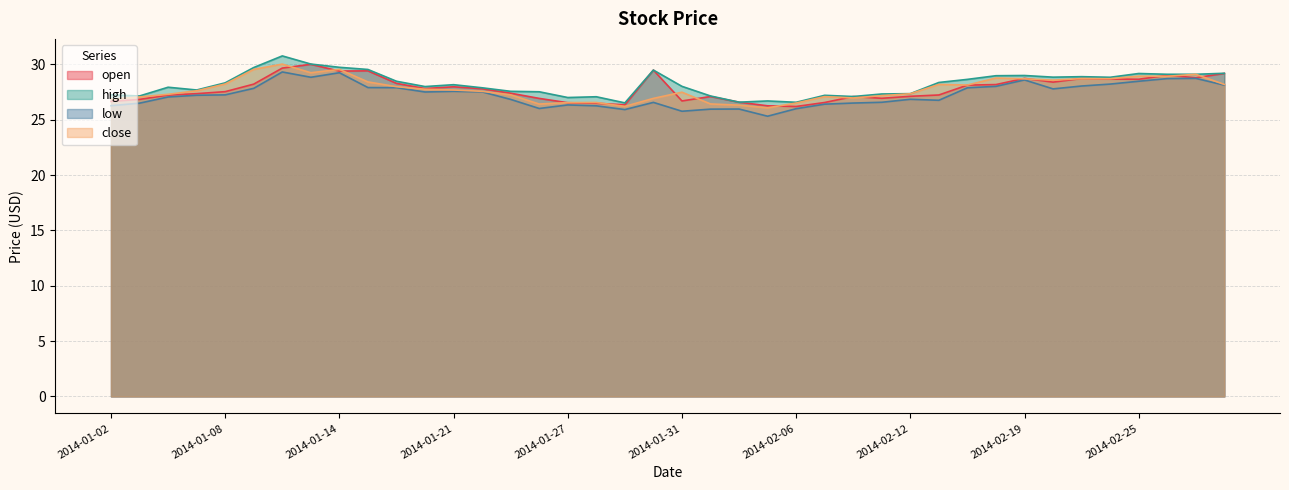

Reading left to right, what are all the values shown in this chart?

open: 2014-01-02=26.7	2014-01-03=26.8	2014-01-06=27.2	2014-01-07=27.4	2014-01-08=27.5	2014-01-09=28.2	2014-01-10=29.7	2014-01-13=30.0	2014-01-14=29.4	2014-01-15=29.4	2014-01-16=28.3	2014-01-17=27.8	2014-01-21=28.0	2014-01-22=27.8	2014-01-23=27.4	2014-01-24=26.9	2014-01-27=26.5	2014-01-28=26.5	2014-01-29=26.4	2014-01-30=29.5	2014-01-31=26.7	2014-02-03=27.1	2014-02-04=26.6	2014-02-05=26.3	2014-02-06=26.2	2014-02-07=26.6	2014-02-10=27.1	2014-02-11=26.9	2014-02-12=27.1	2014-02-13=27.2	2014-02-14=28.1	2014-02-18=28.2	2014-02-19=28.7	2014-02-20=28.4	2014-02-21=28.7	2014-02-24=28.7	2014-02-25=28.7	2014-02-26=29.0	2014-02-27=28.8	2014-02-28=29.2
high: 2014-01-02=27.2	2014-01-03=27.1	2014-01-06=27.9	2014-01-07=27.7	2014-01-08=28.3	2014-01-09=29.7	2014-01-10=30.8	2014-01-13=30.0	2014-01-14=29.7	2014-01-15=29.5	2014-01-16=28.5	2014-01-17=28.0	2014-01-21=28.2	2014-01-22=27.9	2014-01-23=27.6	2014-01-24=27.5	2014-01-27=27.0	2014-01-28=27.1	2014-01-29=26.5	2014-01-30=29.5	2014-01-31=28.0	2014-02-03=27.1	2014-02-04=26.6	2014-02-05=26.7	2014-02-06=26.6	2014-02-07=27.2	2014-02-10=27.1	2014-02-11=27.3	2014-02-12=27.4	2014-02-13=28.4	2014-02-14=28.6	2014-02-18=29.0	2014-02-19=29.0	2014-02-20=28.9	2014-02-21=28.9	2014-02-24=28.8	2014-02-25=29.2	2014-02-26=29.1	2014-02-27=29.1	2014-02-28=29.2
low: 2014-01-02=26.3	2014-01-03=26.5	2014-01-06=27.1	2014-01-07=27.2	2014-01-08=27.2	2014-01-09=27.8	2014-01-10=29.3	2014-01-13=28.8	2014-01-14=29.2	2014-01-15=27.9	2014-01-16=27.9	2014-01-17=27.5	2014-01-21=27.6	2014-01-22=27.5	2014-01-23=26.8	2014-01-24=26.0	2014-01-27=26.3	2014-01-28=26.3	2014-01-29=25.9	2014-01-30=26.6	2014-01-31=25.8	2014-02-03=26.0	2014-02-04=26.0	2014-02-05=25.3	2014-02-06=26.0	2014-02-07=26.4	2014-02-10=26.5	2014-02-11=26.6	2014-02-12=26.9	2014-02-13=26.8	2014-02-14=27.9	2014-02-18=28.0	2014-02-19=28.6	2014-02-20=27.8	2014-02-21=28.1	2014-02-24=28.2	2014-02-25=28.5	2014-02-26=28.7	2014-02-27=28.7	2014-02-28=28.1
close: 2014-01-02=26.9	2014-01-03=27.1	2014-01-06=27.3	2014-01-07=27.6	2014-01-08=28.2	2014-01-09=29.6	2014-01-10=30.0	2014-01-13=29.2	2014-01-14=29.6	2014-01-15=28.4	2014-01-16=28.0	2014-01-17=27.8	2014-01-21=27.7	2014-01-22=27.6	2014-01-23=27.2	2014-01-24=26.4	2014-01-27=26.6	2014-01-28=26.6	2014-01-29=26.2	2014-01-30=26.9	2014-01-31=27.5	2014-02-03=26.4	2014-02-04=26.3	2014-02-05=26.1	2014-02-06=26.5	2014-02-07=27.1	2014-02-10=27.0	2014-02-11=27.2	2014-02-12=27.4	2014-02-13=28.2	2014-02-14=28.1	2014-02-18=28.8	2014-02-19=28.7	2014-02-20=28.6	2014-02-21=28.7	2014-02-24=28.7	2014-02-25=28.9	2014-02-26=28.9	2014-02-27=29.1	2014-02-28=28.2